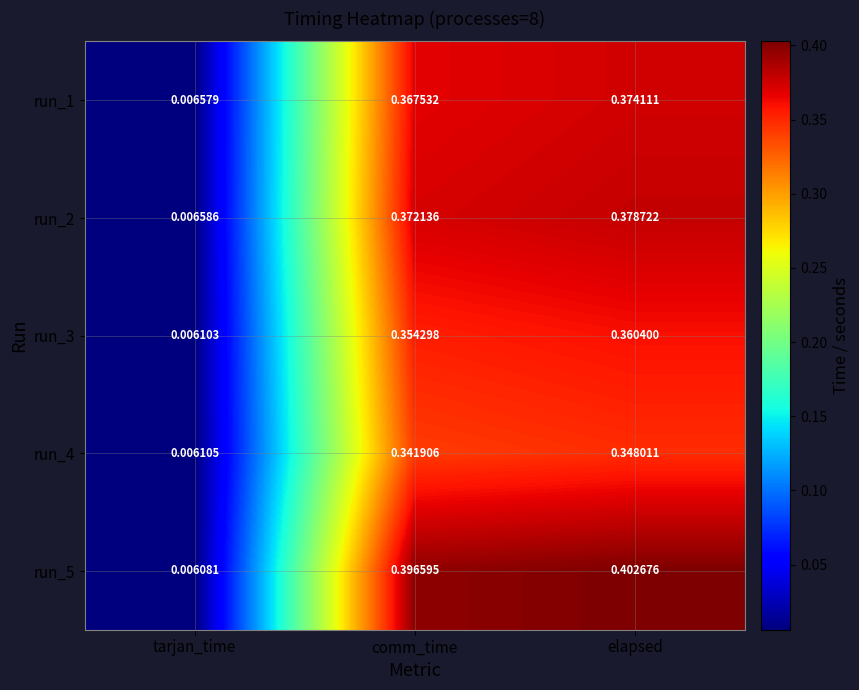

At which category is the sum across all series the highest?

elapsed